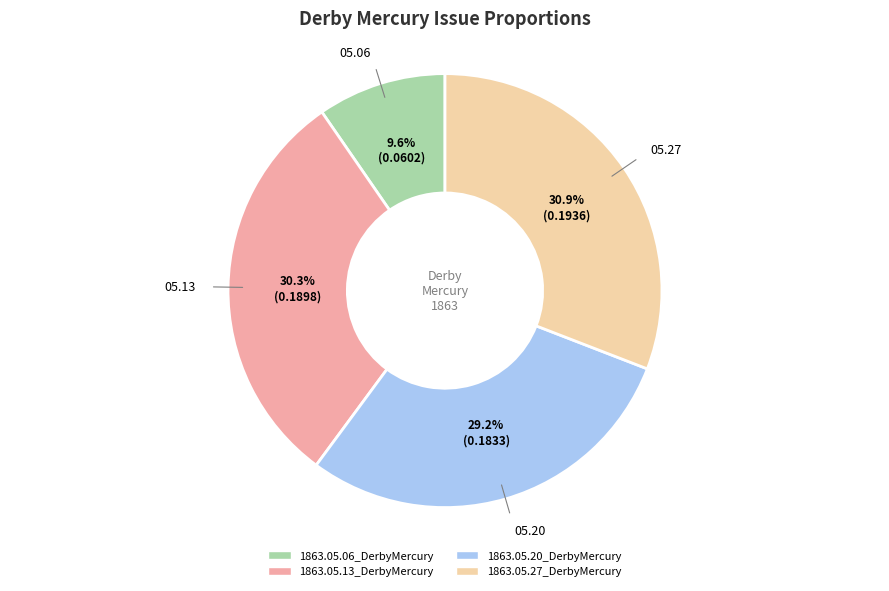

To the nearest percent, what percentage of the pie is 1863.05.06_DerbyMercury?

10%